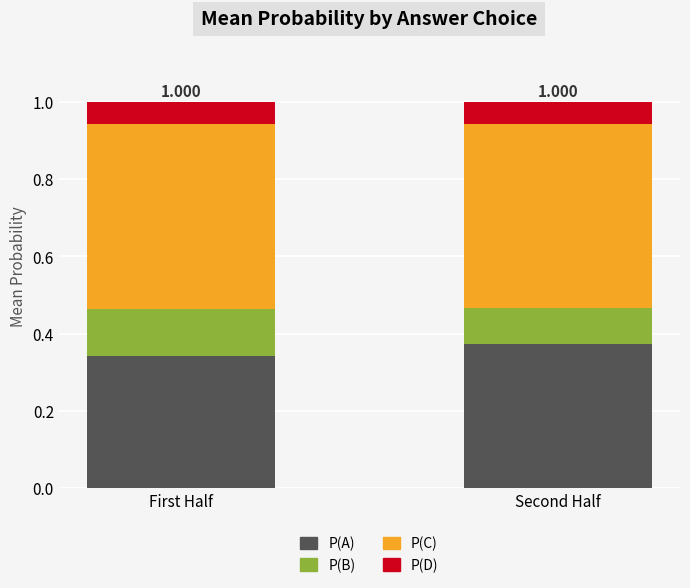

Are the bars grouped side by side (vs. stacked)?

No